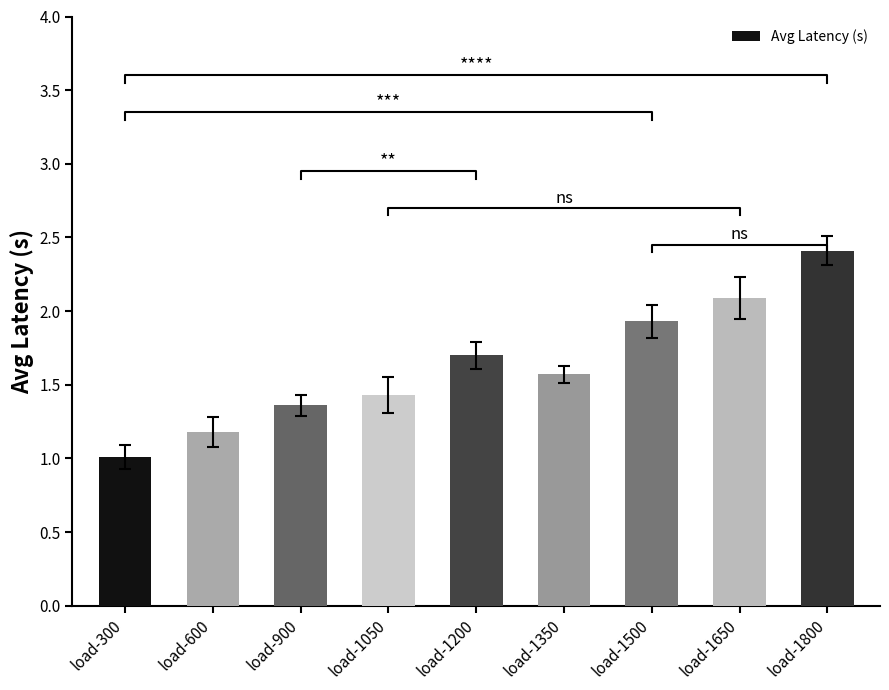

How many data points does each series have?

9